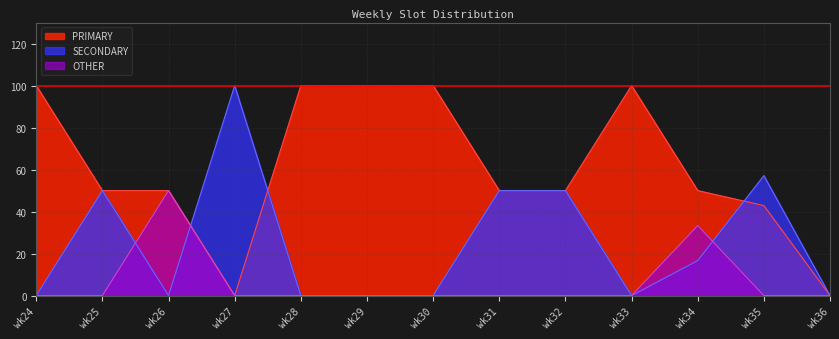

Which category has the highest value in the PRIMARY series?

wk24